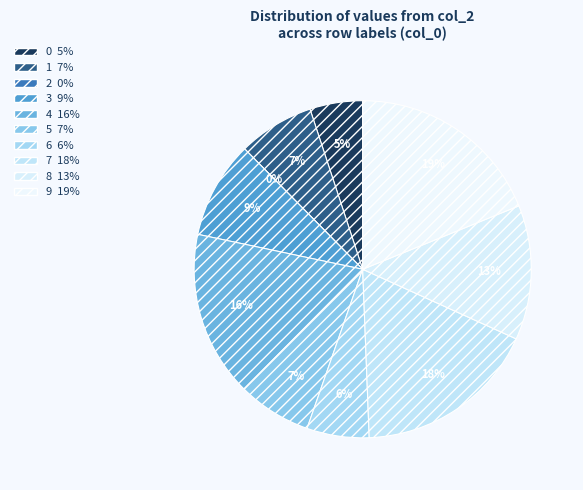

Is 9 the majority of the pie?

No